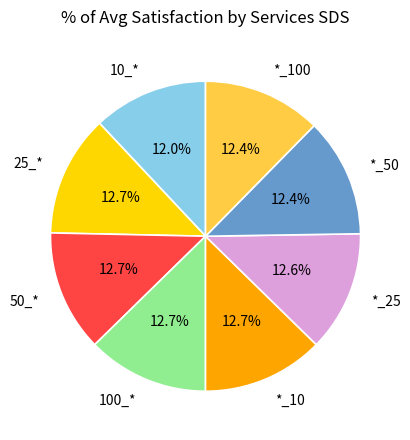

Does any single category account for the majority?

No